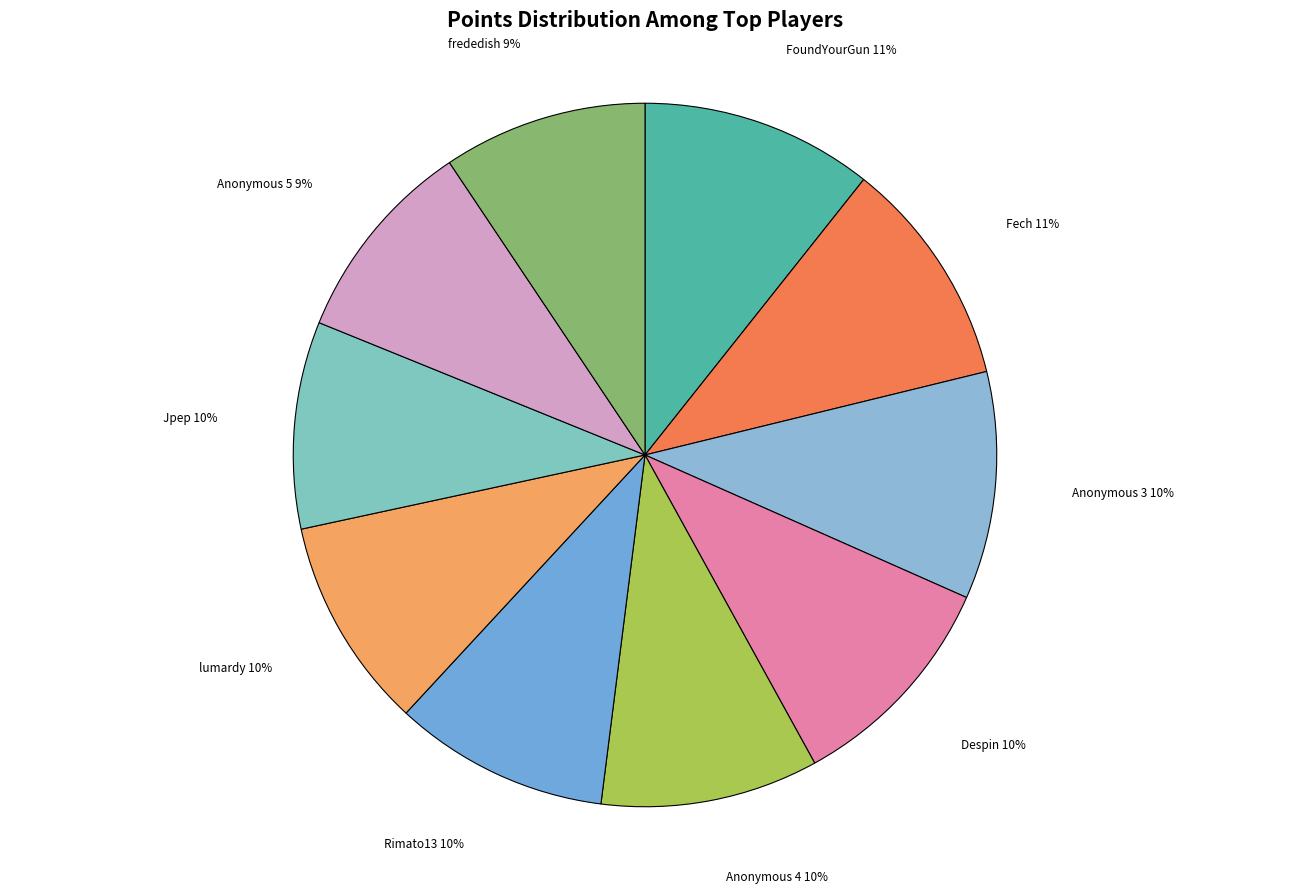

What is the largest slice in the pie chart?

Fech